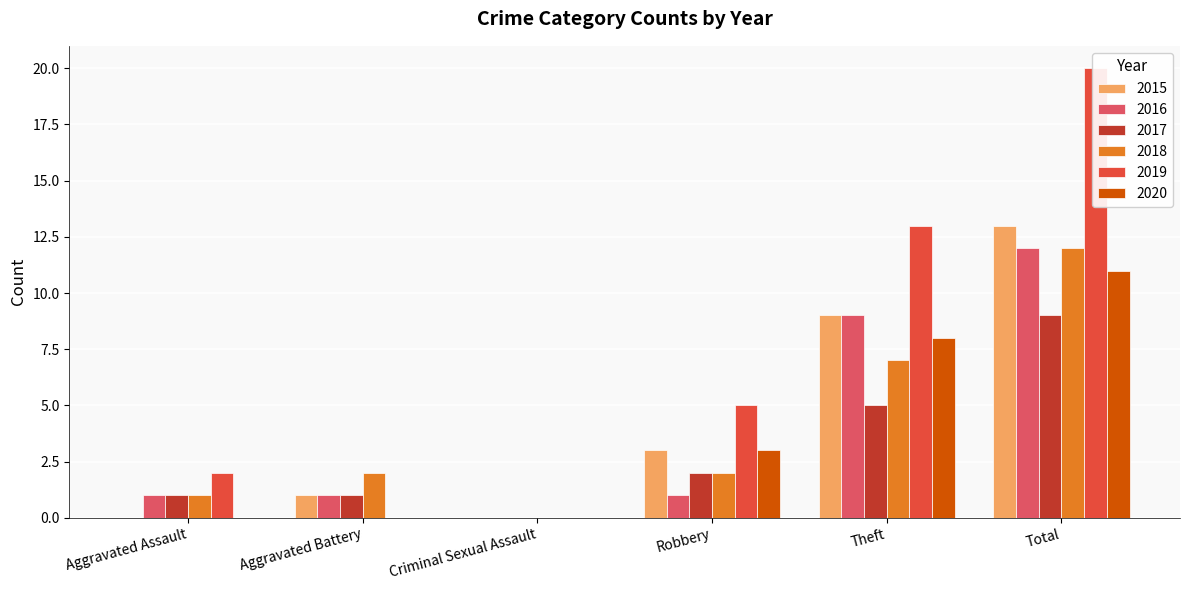

At which label does 2017 reach its minimum?

Criminal Sexual Assault